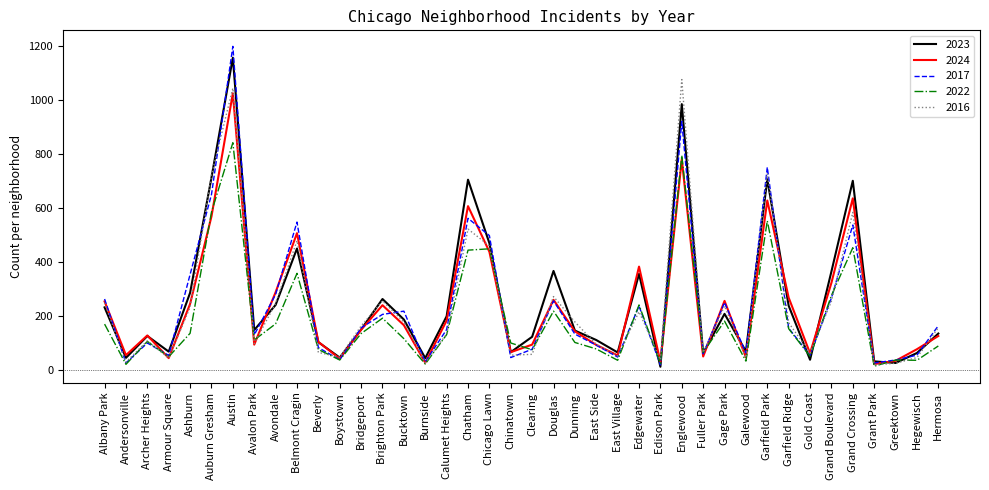

True or false: 2022 has a value of 97 at Gage Park.

False